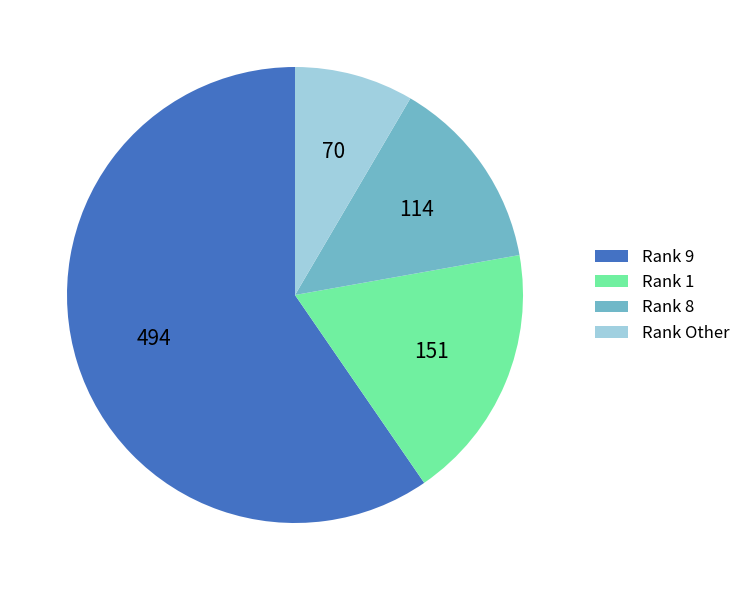

Is it true that Rank Other is 8% of the pie?

True